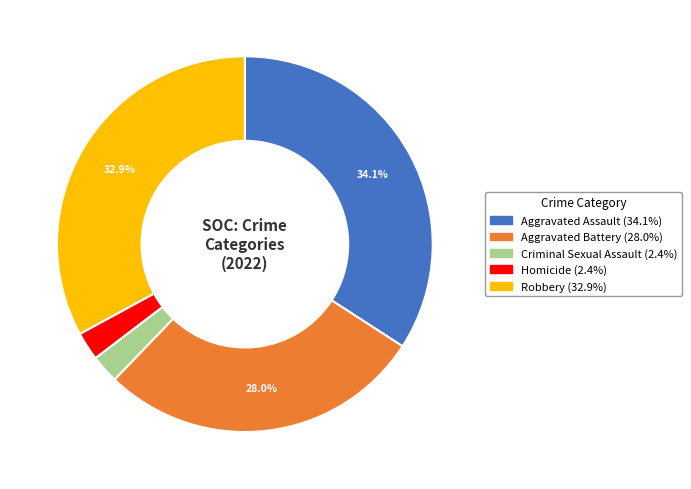

To the nearest percent, what is the difference between the largest and smallest slice percentages?

32%